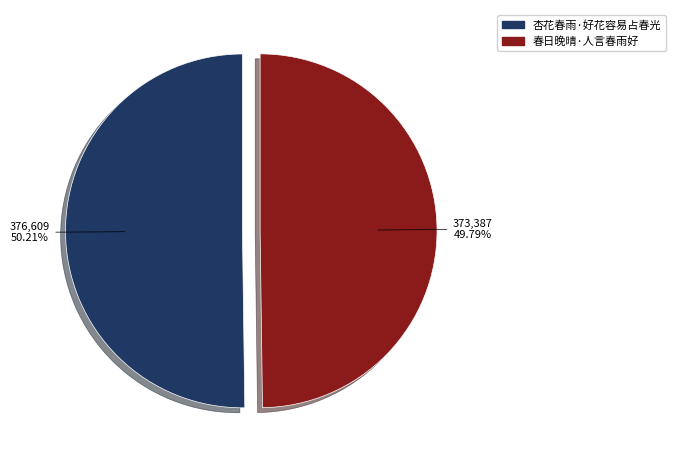

What percentage is NOT represented by 杏花春雨·好花容易占春光?

49.8%